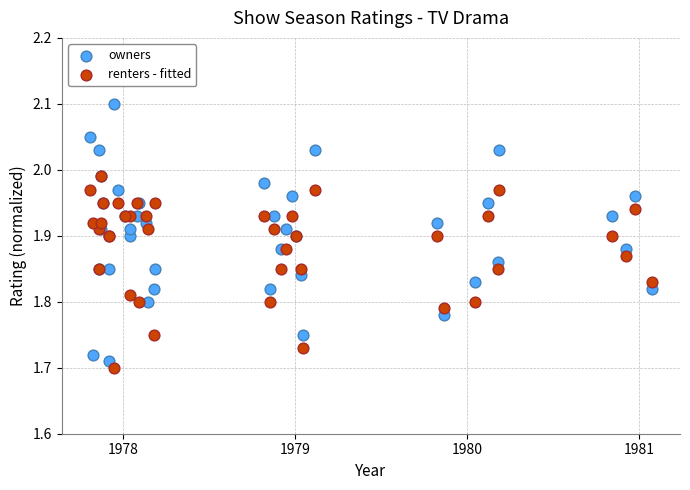

What are all the series names shown in the legend?

owners, renters - fitted